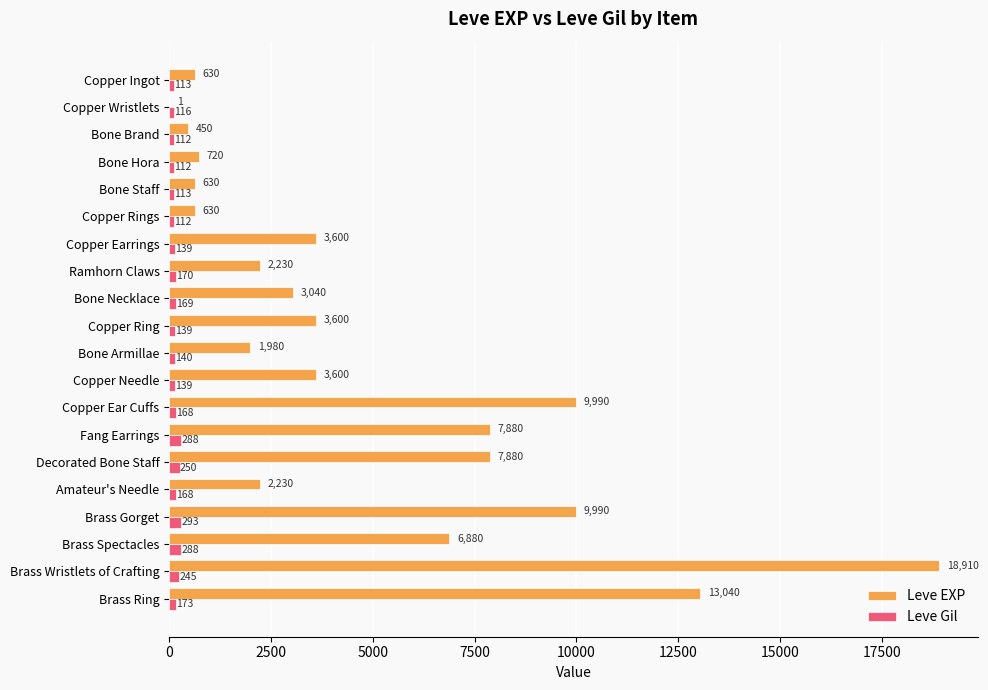

Which series changed the most between Bone Brand and Ramhorn Claws?

Leve EXP